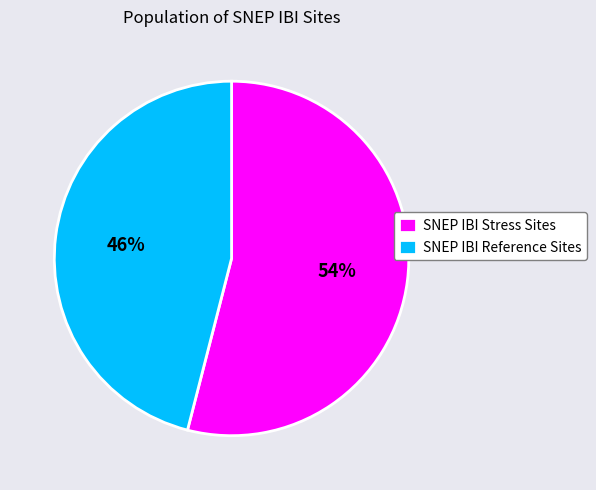

Does SNEP IBI Reference Sites represent more than half of the total?

No